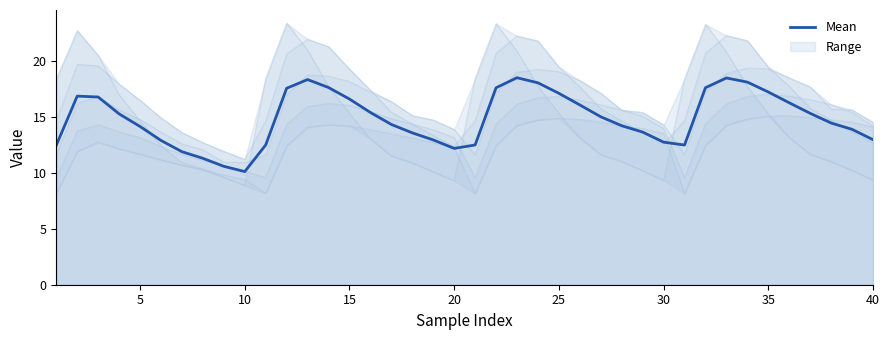

What is the maximum value for Mean?

18.5